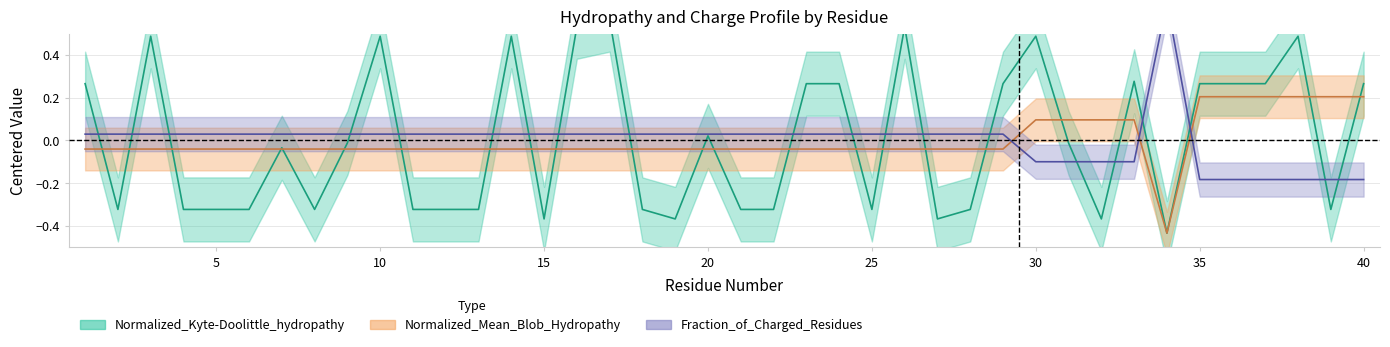

True or false: Normalized_Mean_Blob_Hydropathy has more than 0 interior local peaks.

False